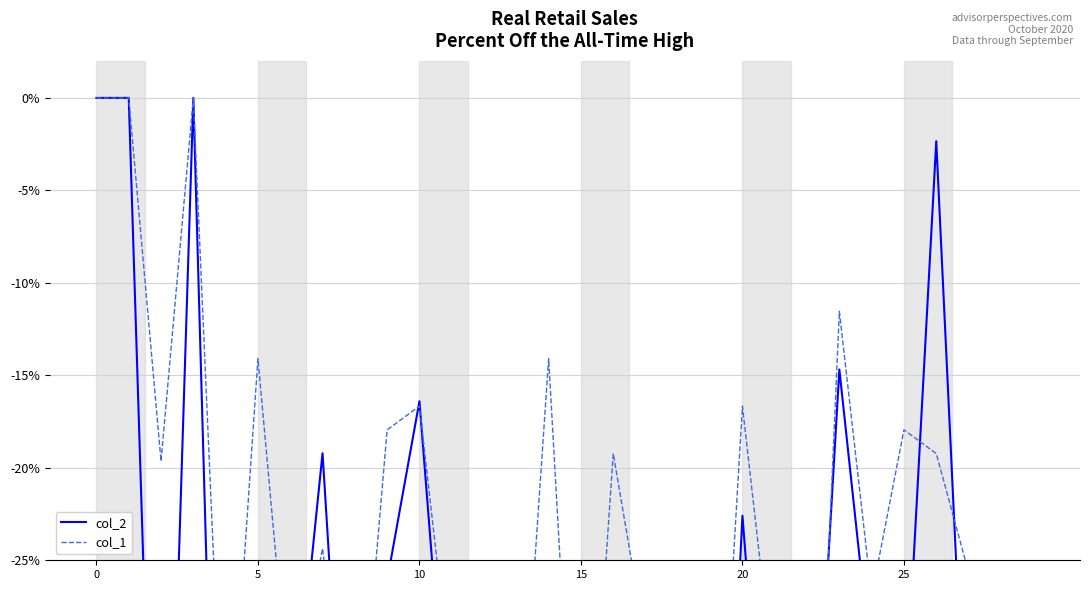

Is the value of col_2 at 21 greater than the value of col_1 at 10?

No